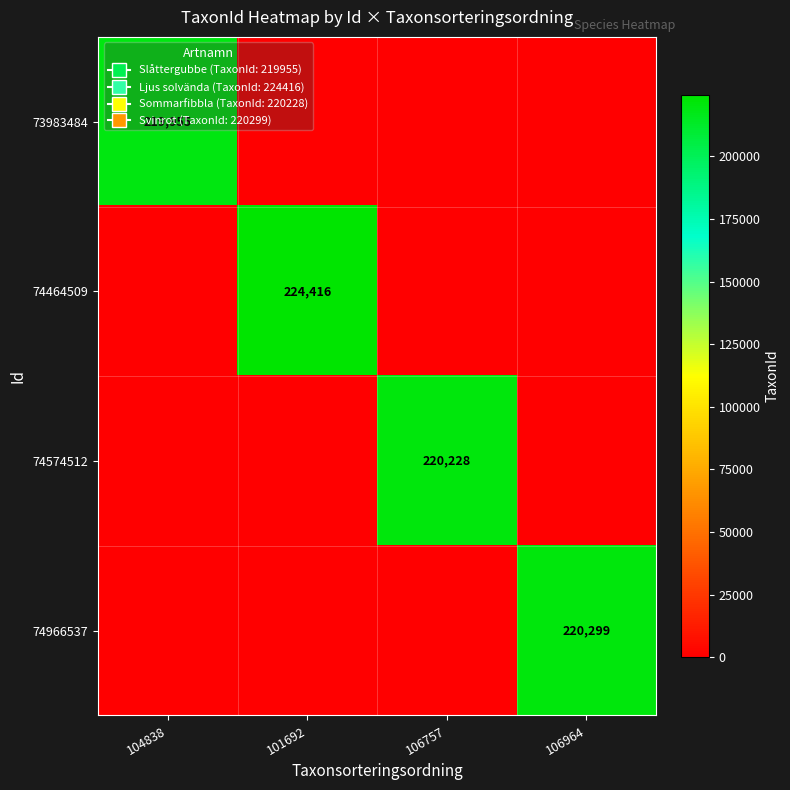

True or false: 73983484 has a value of 299621 at 104838.

False